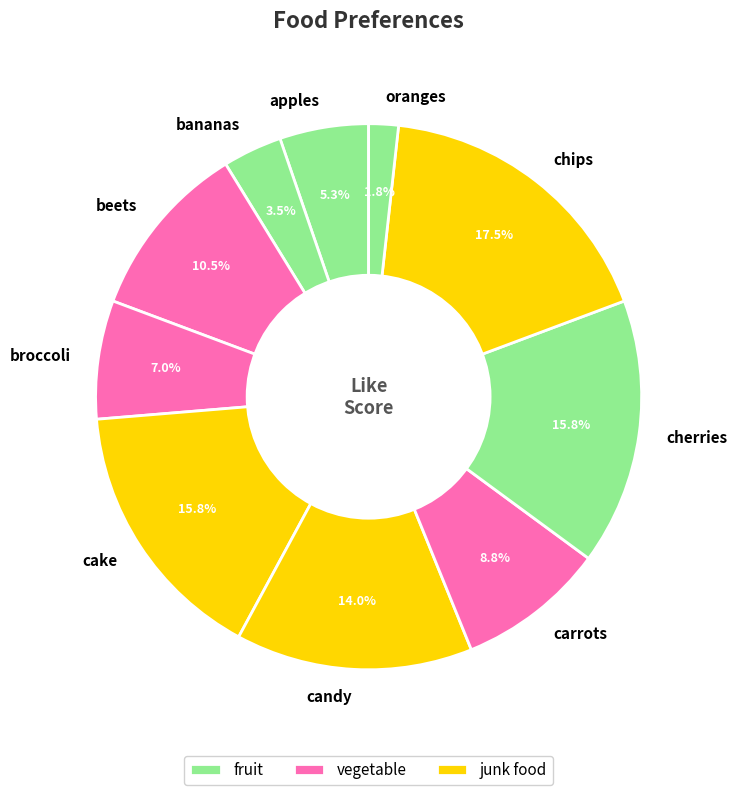

To the nearest percent, what is the combined percentage of cake and apples?

21%